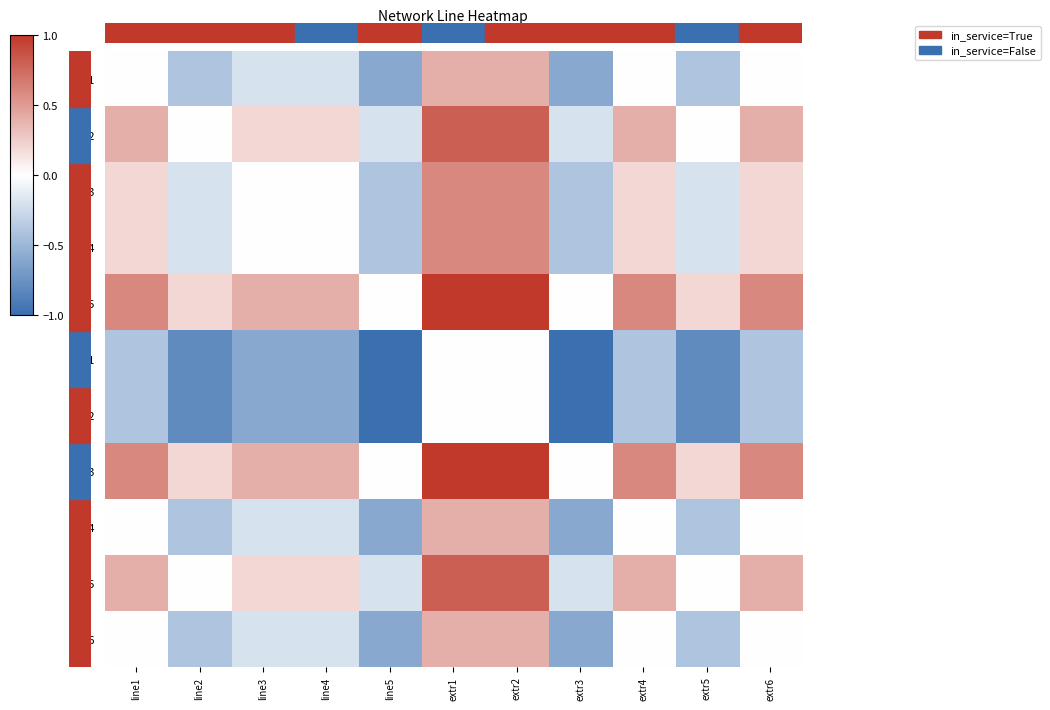

Which series has the largest range (max minus min)?

line2